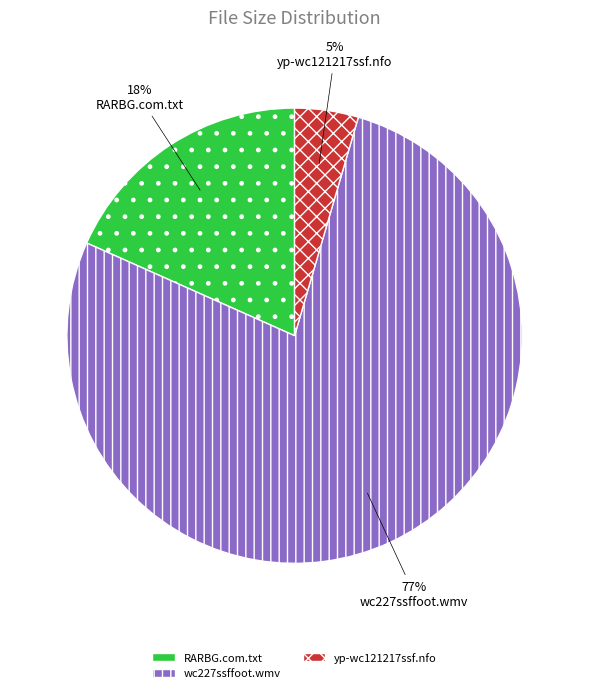

To the nearest percent, what portion does yp-wc121217ssf.nfo represent?

5%